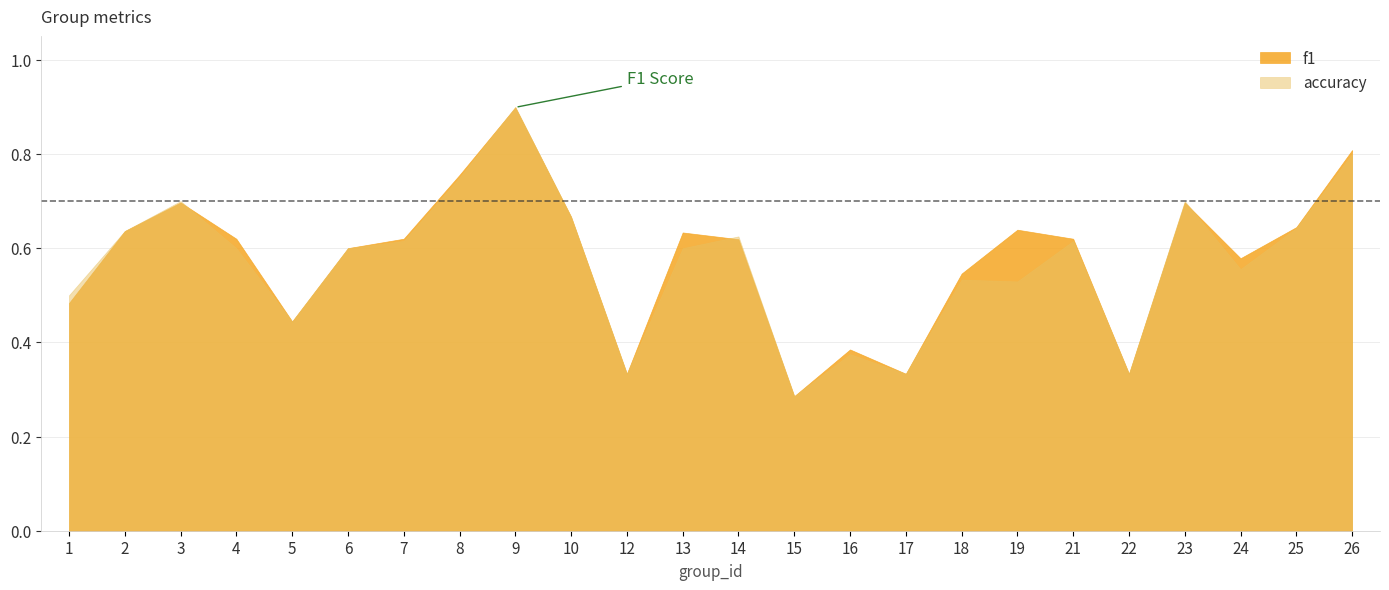

What is the highest value of the f1 series?

0.9